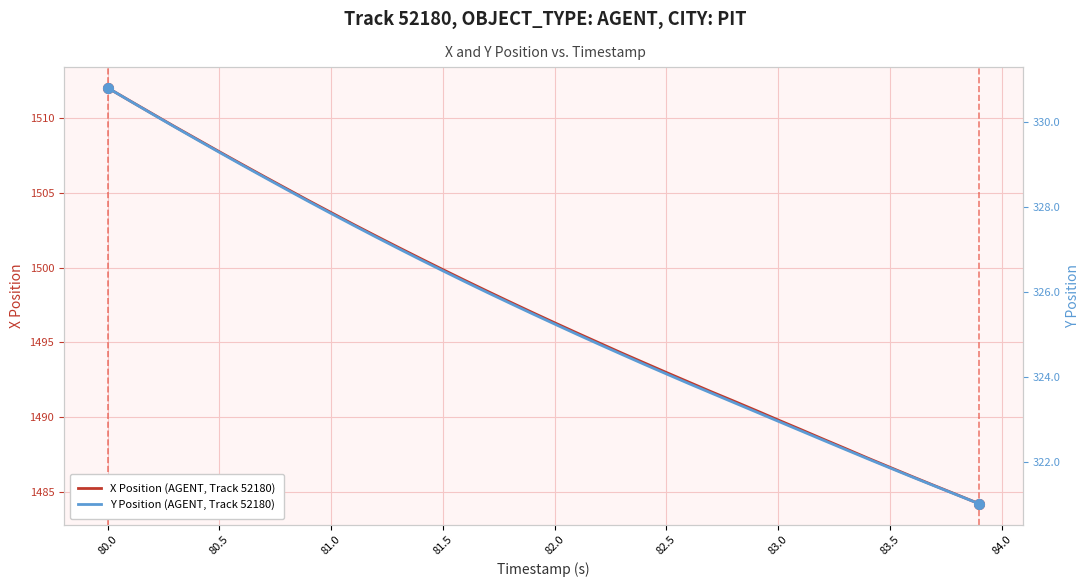

Which category has the highest value in the X Position (AGENT, Track 52180) series?

80.0